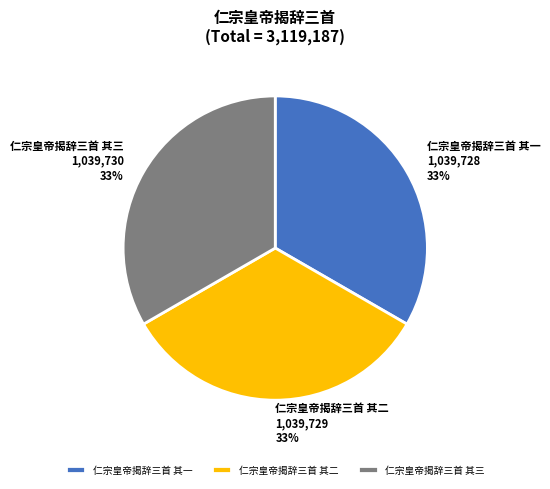

Is it true that 仁宗皇帝揭辞三首 其一 is 33% of the pie?

True